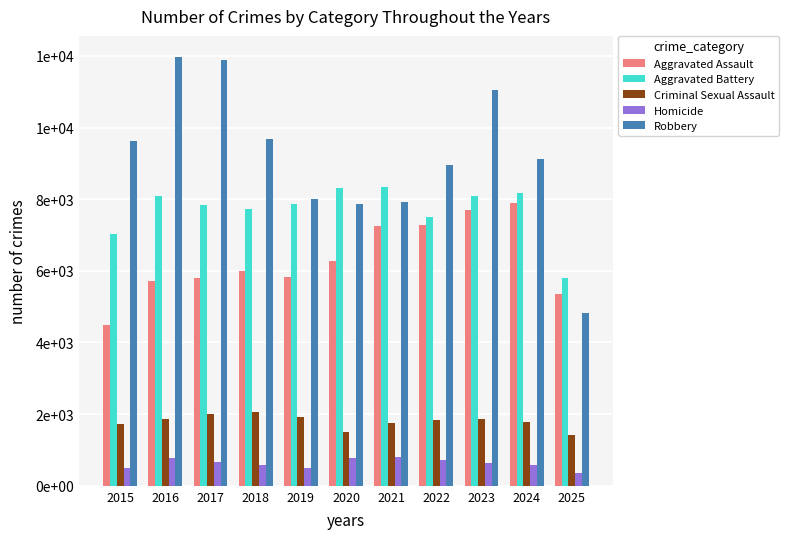

What is the total value across all series at 2018?

26063